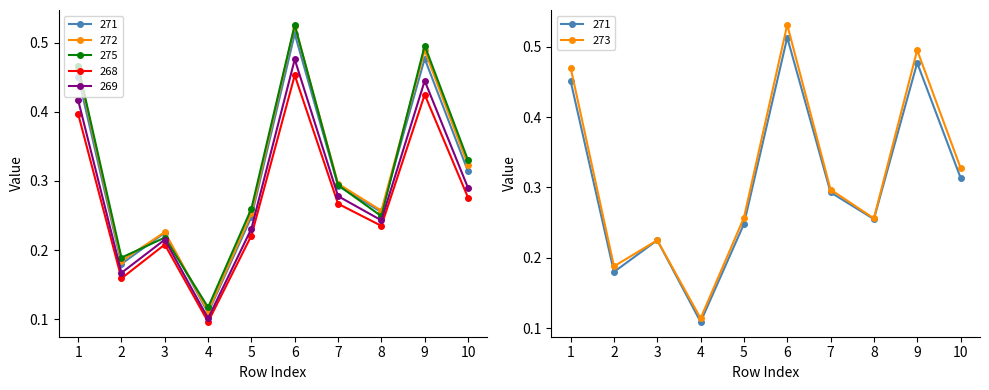

How many lines are shown in the chart?

6